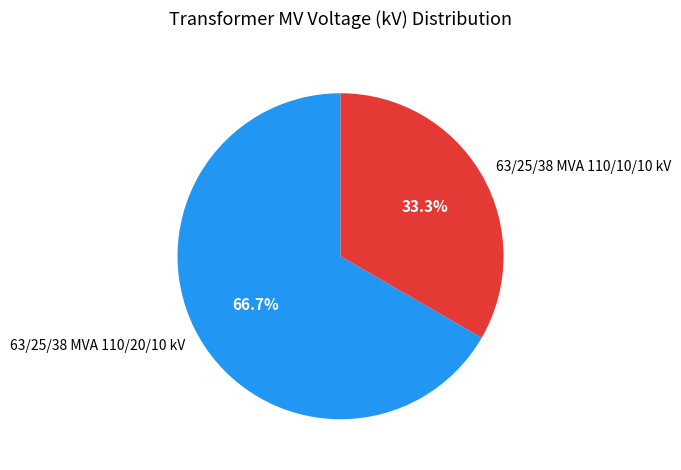

Which slice is the largest?

63/25/38 MVA 110/20/10 kV